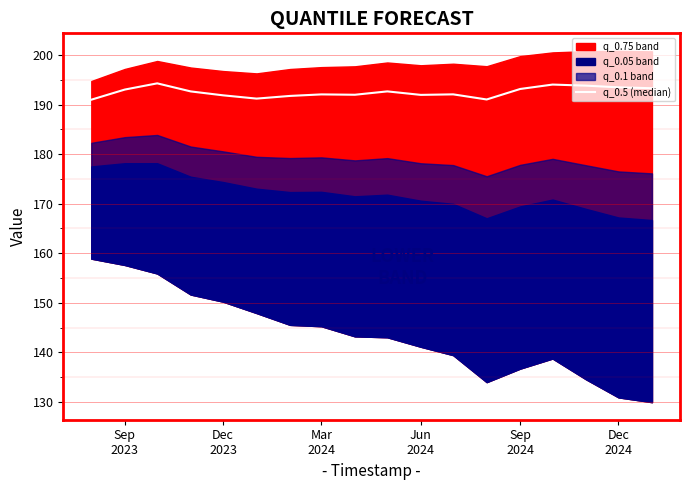

The value at Sep 2024 is 193.2. True or false?

True